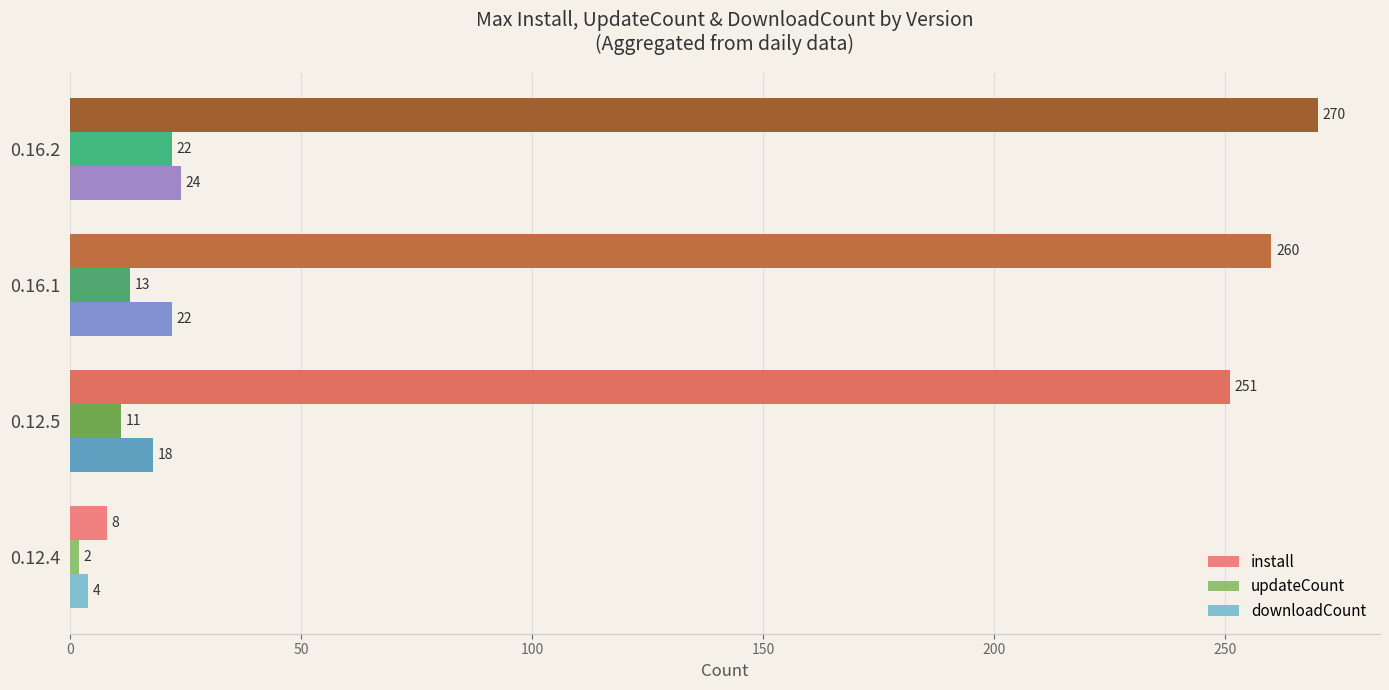

True or false: downloadCount has a value of 18 at 0.12.5.

True